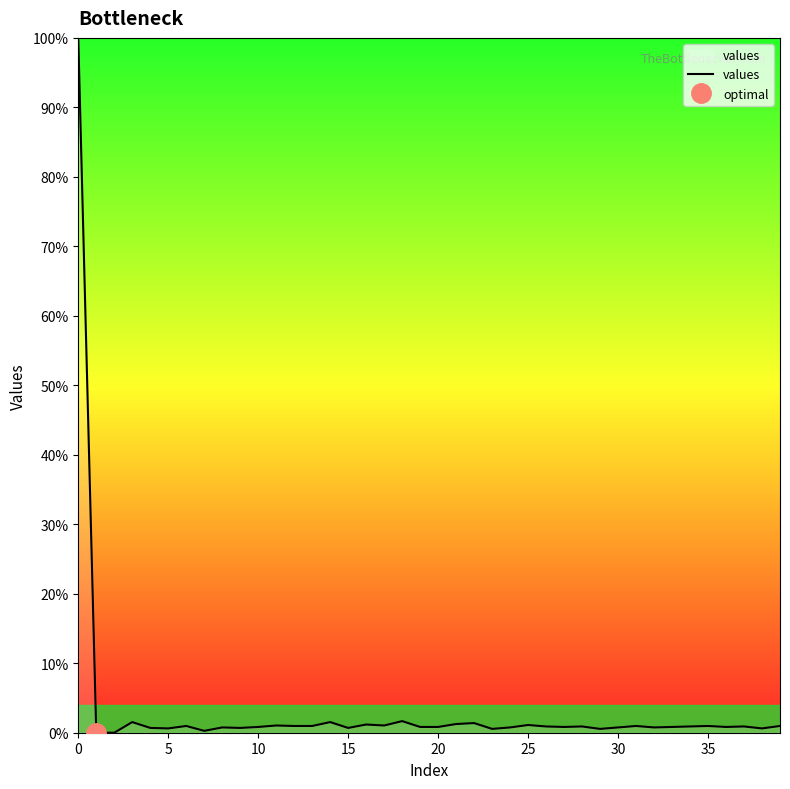

What is the label of the 29th point from the left?

28